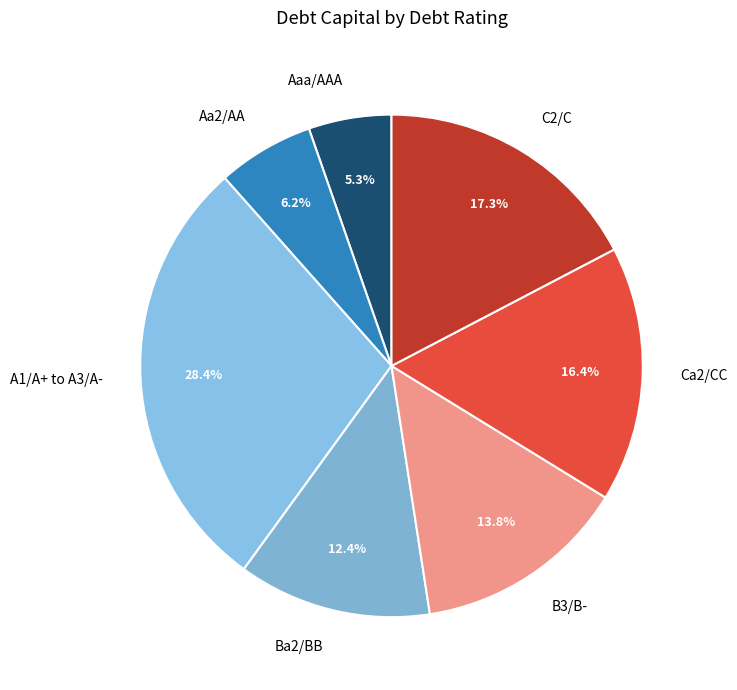

Do Aa2/AA and A1/A+ to A3/A- together represent more than half of the pie?

No